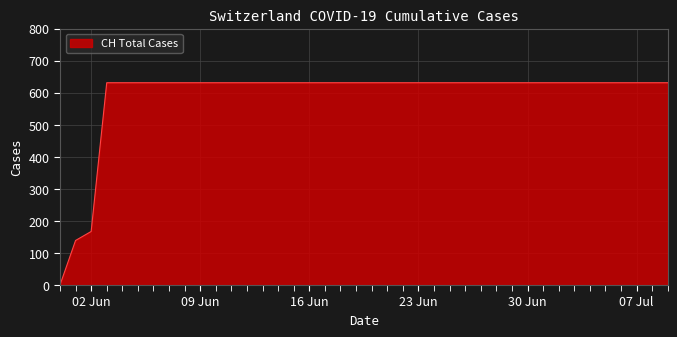

What is the difference between the maximum and minimum values?

631